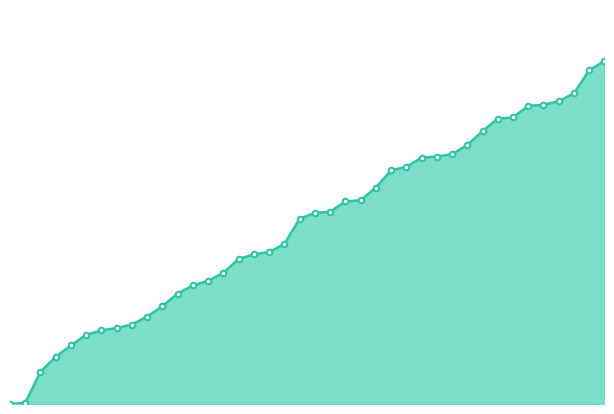

Is this an area chart (filled region under the line)?

Yes